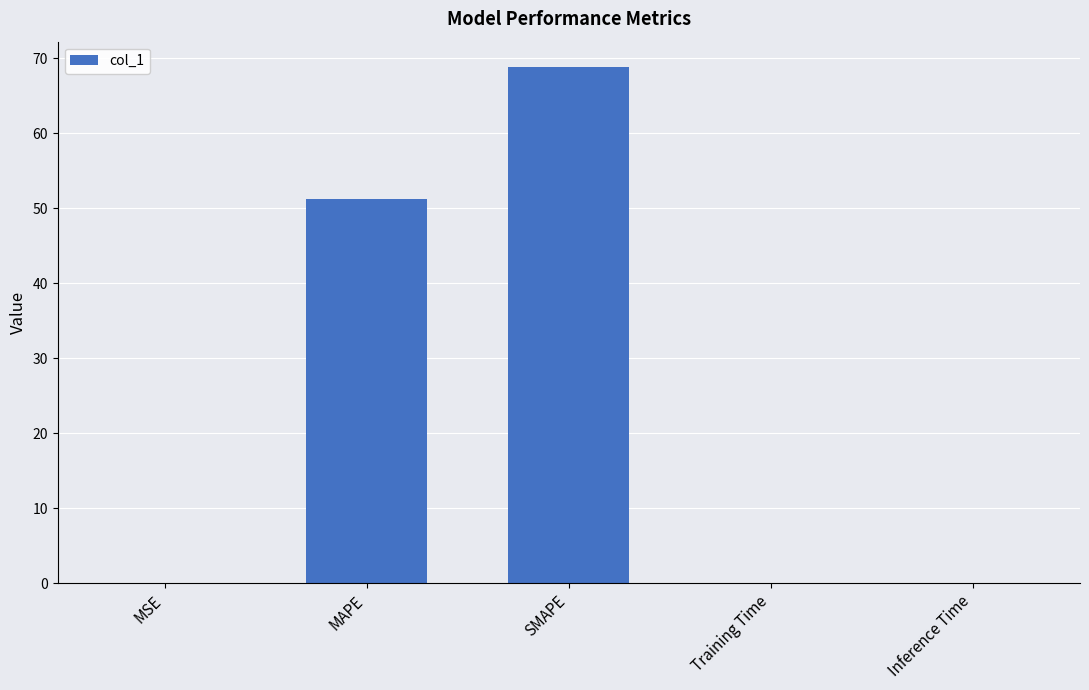

Are the bars grouped side by side (vs. stacked)?

No